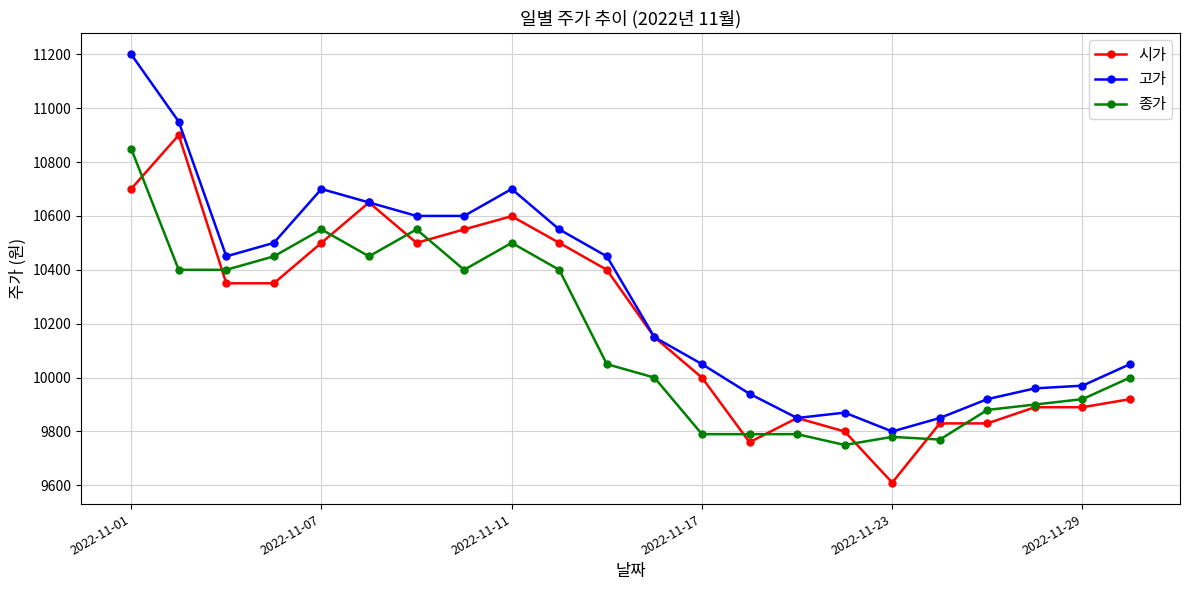

What is the minimum value for 종가?

9750